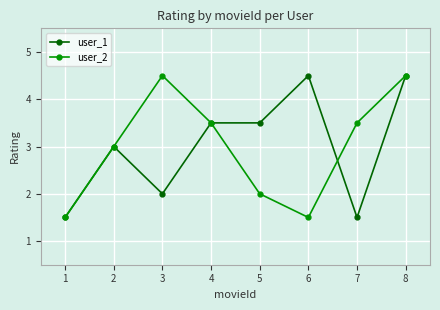

How many lines are shown in the chart?

2